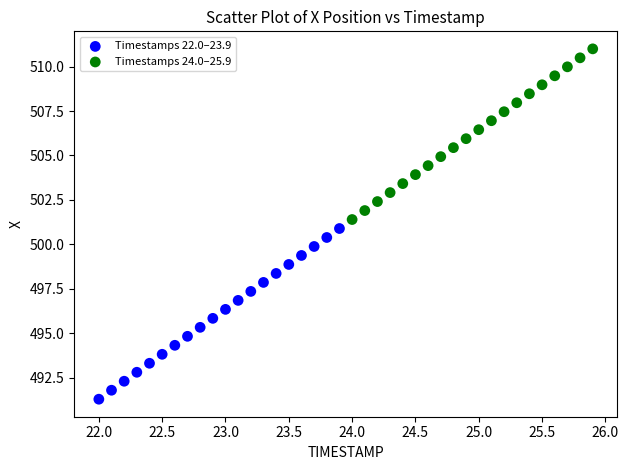

Which series has the largest Y range (max minus min)?

Timestamps 22.0–23.9